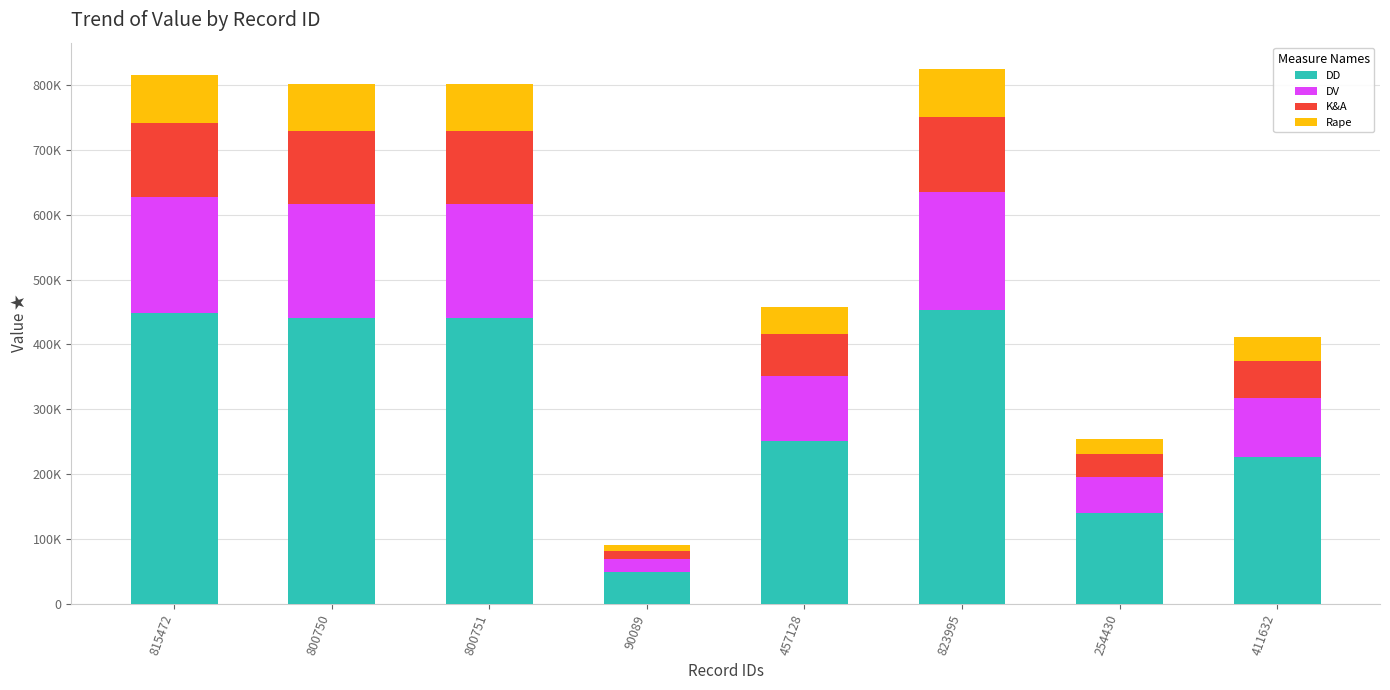

What are all the series names shown in the legend?

DD, DV, K&A, Rape